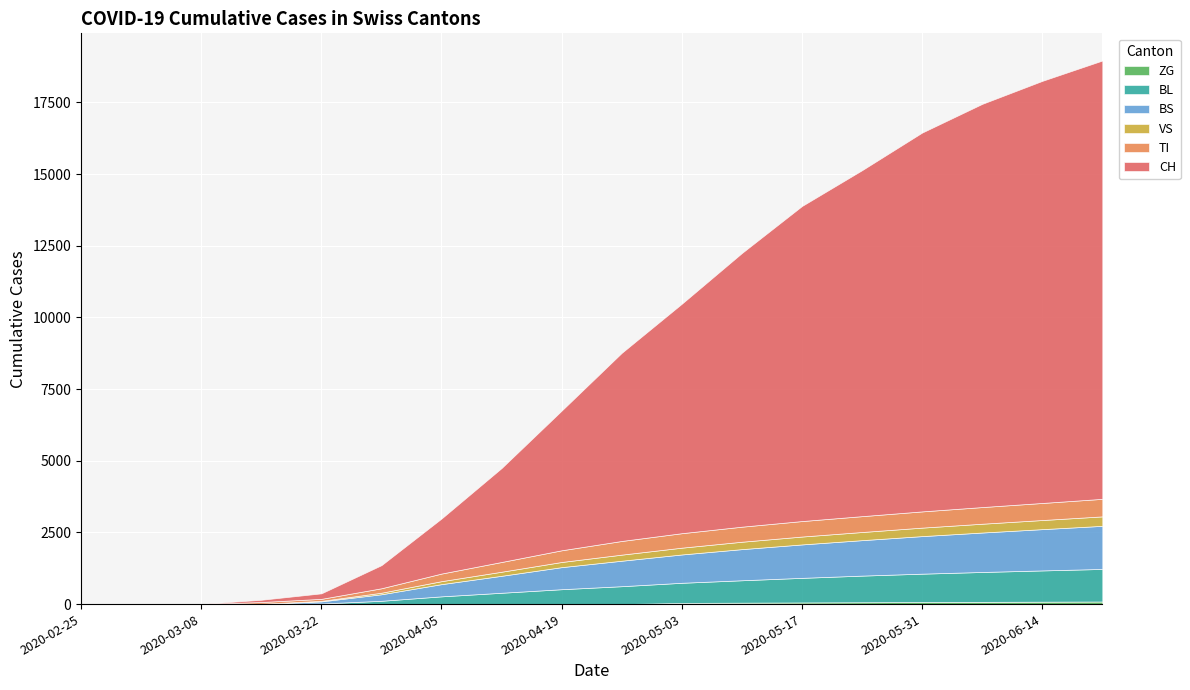

How many categories are shown in the chart?

18